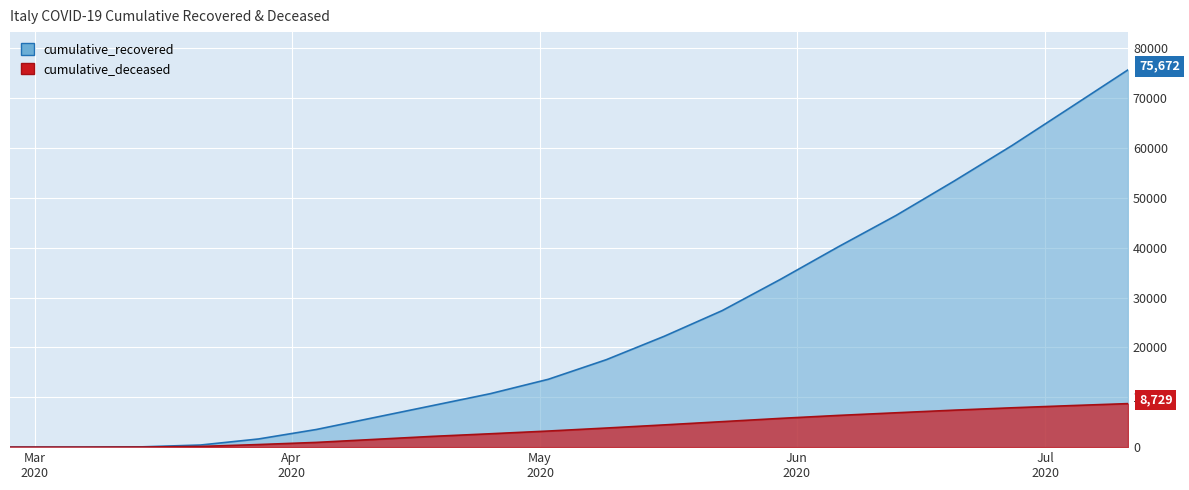

True or false: cumulative_deceased has more than 1 interior local peaks.

False